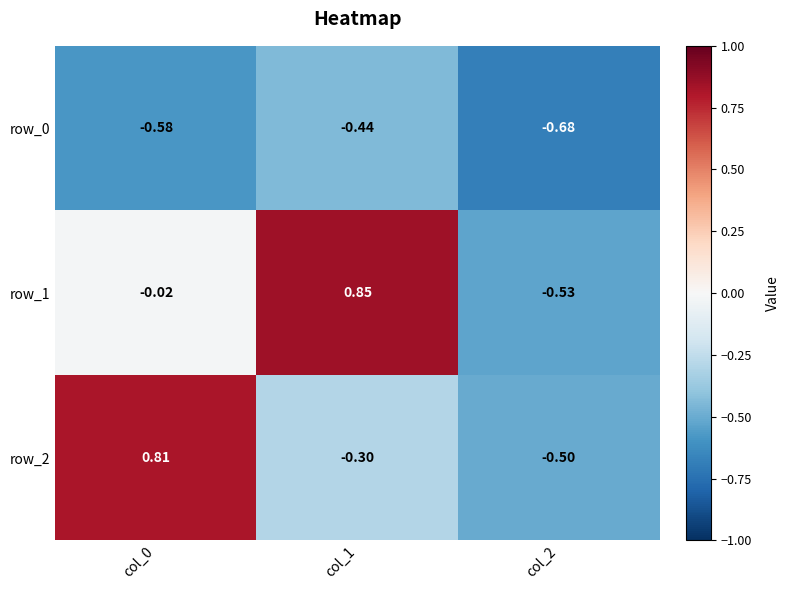

Which series has the largest range (max minus min)?

row_1